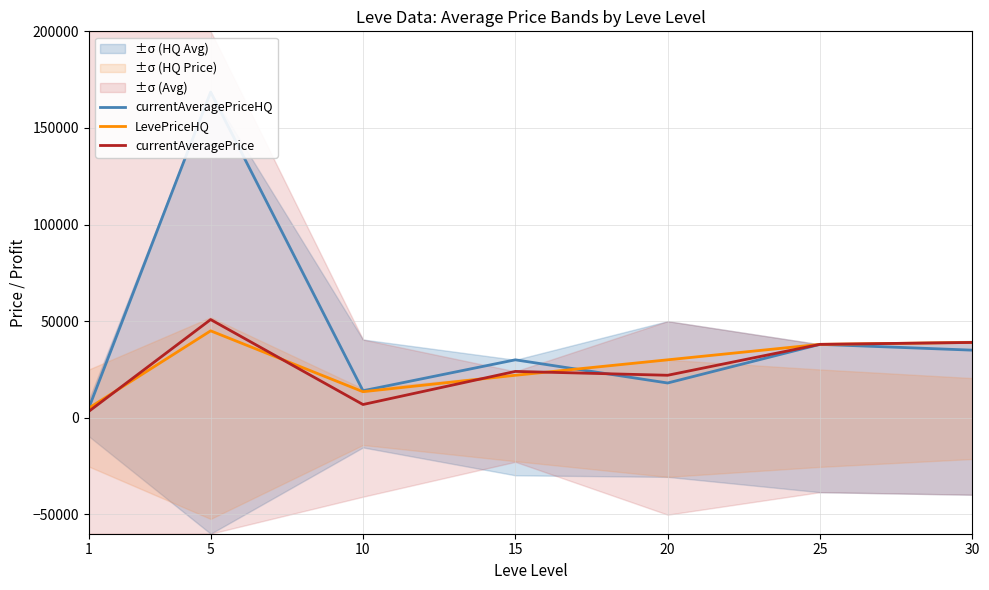

What is the difference between the maximum and minimum values in the currentAveragePriceHQ series?

163598.8